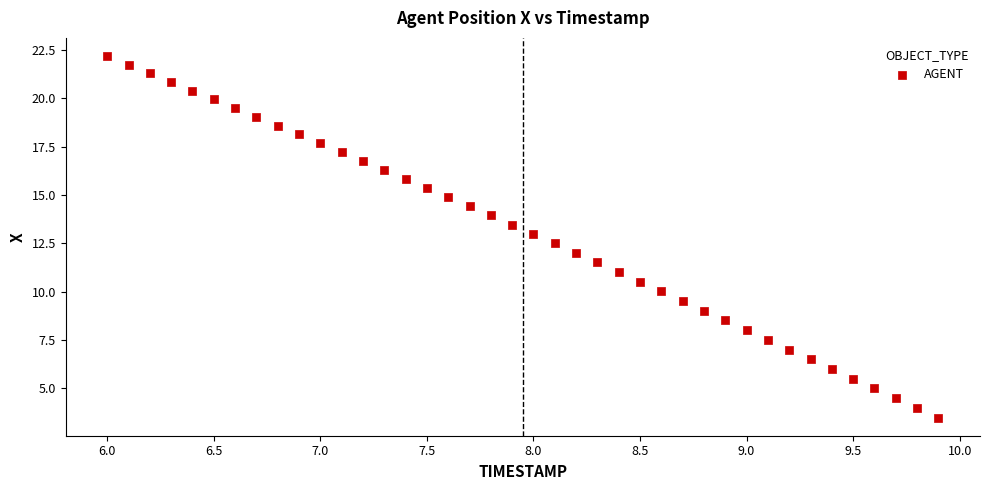

What is the range of Y values (max minus min)?

18.7